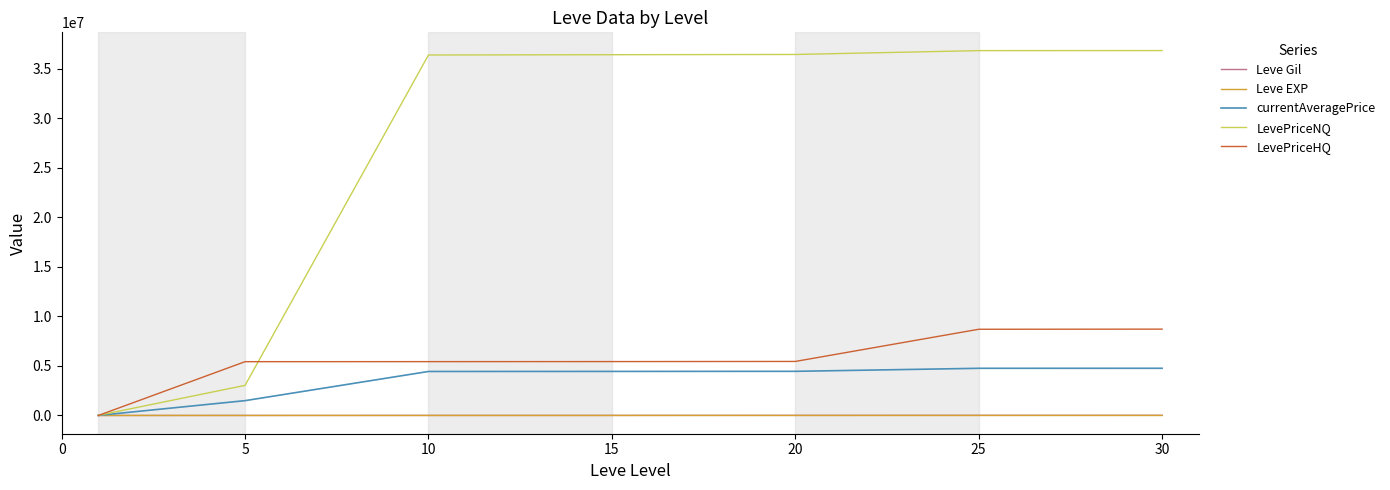

Which series has the largest range (max minus min)?

LevePriceNQ